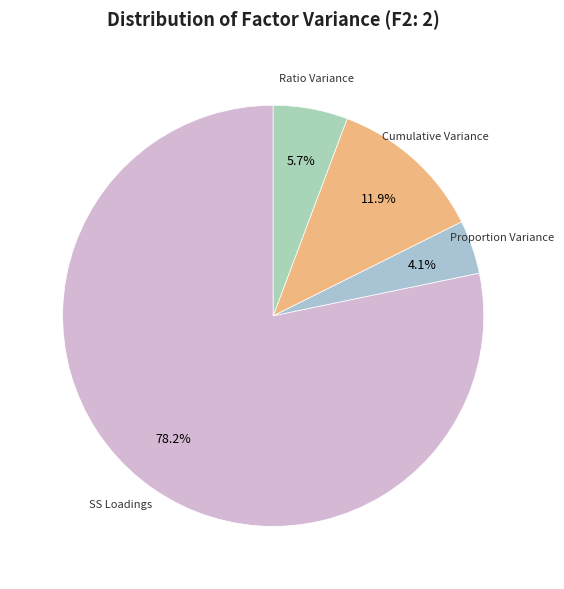

To the nearest percent, what is the difference between the largest and smallest slice percentages?

74%